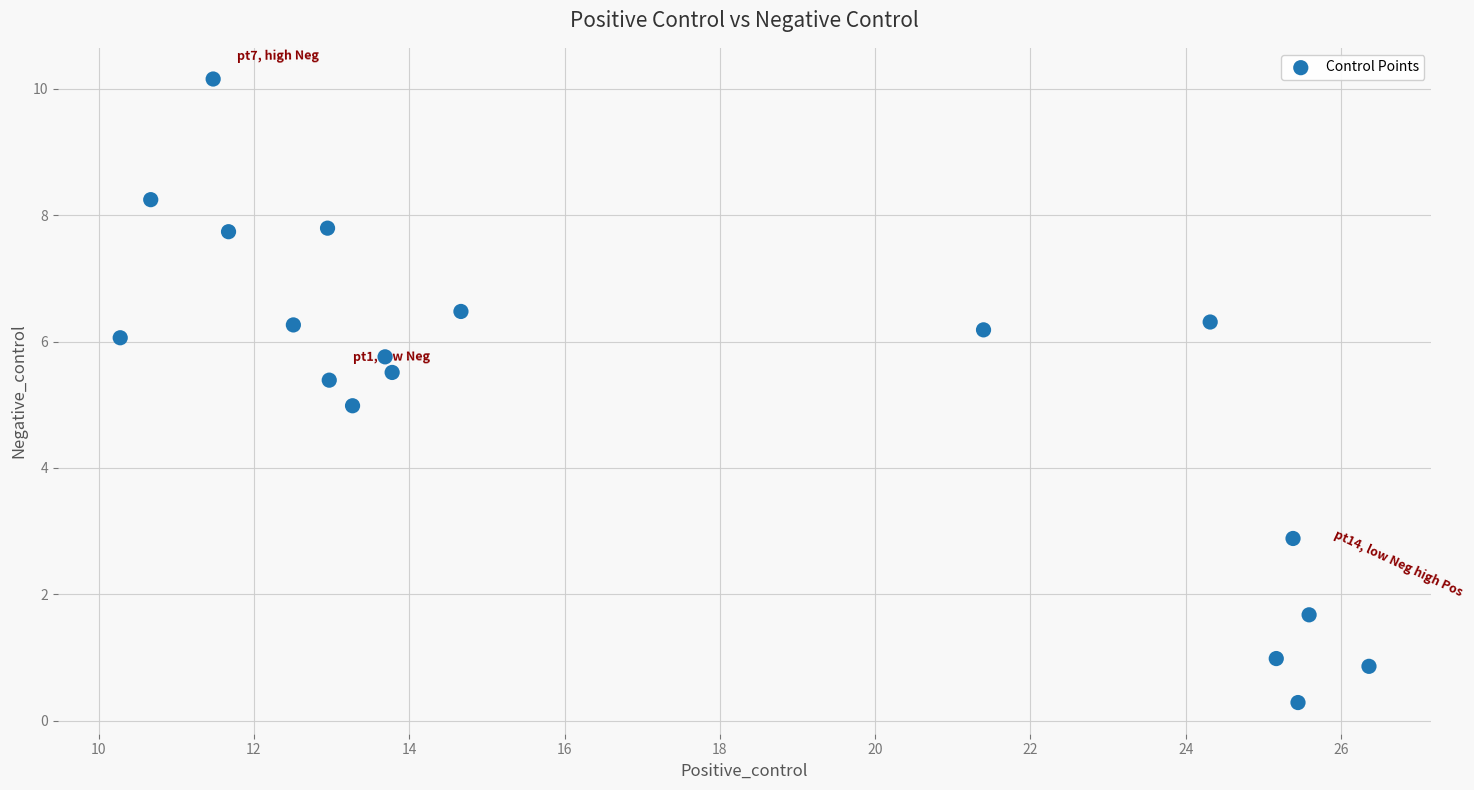

What is the range of X values (max minus min)?

16.1